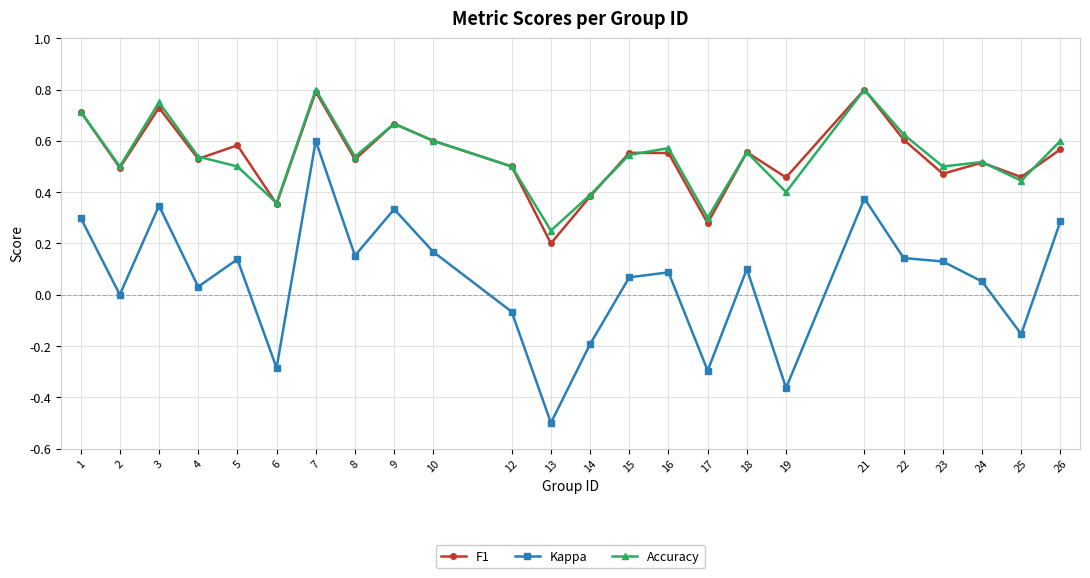

Which series has the largest range (max minus min)?

Kappa